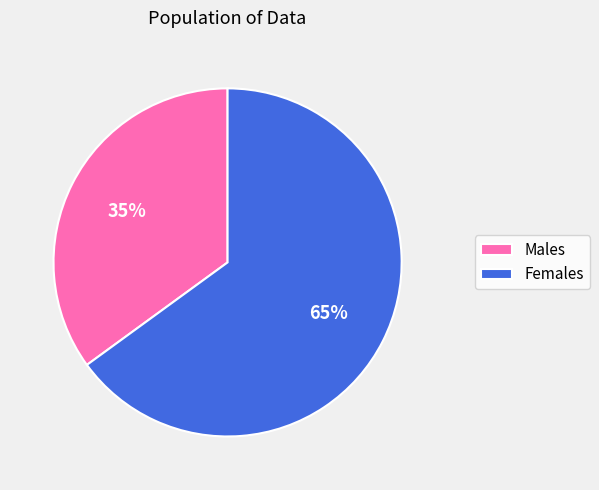

How many segments does this pie chart have?

2